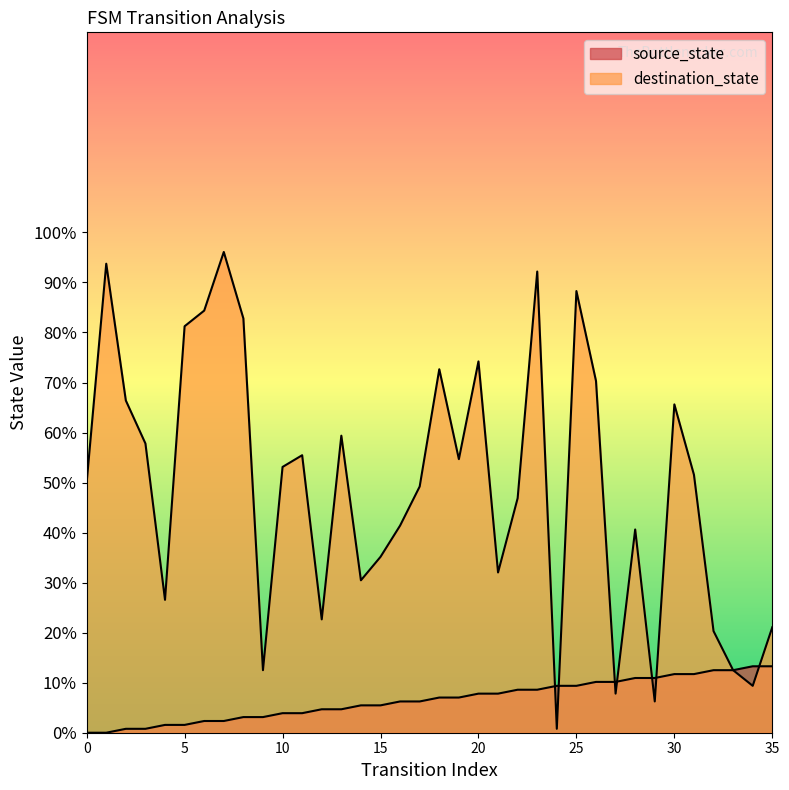

The value of source_state at 18 is 7.0. True or false?

True